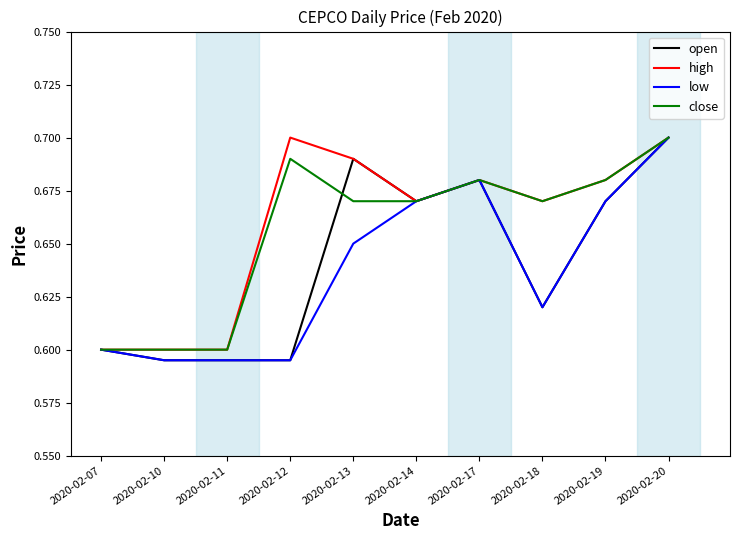

Is it true that high equals 0.6 at 2020-02-11?

True